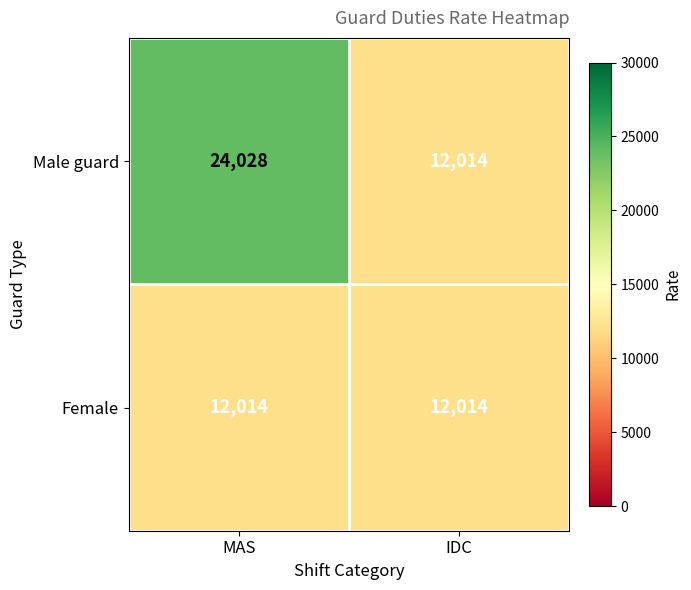

Reading left to right, extract all data points from this chart.

Male guard: 24028	12014
Female: 12014	12014